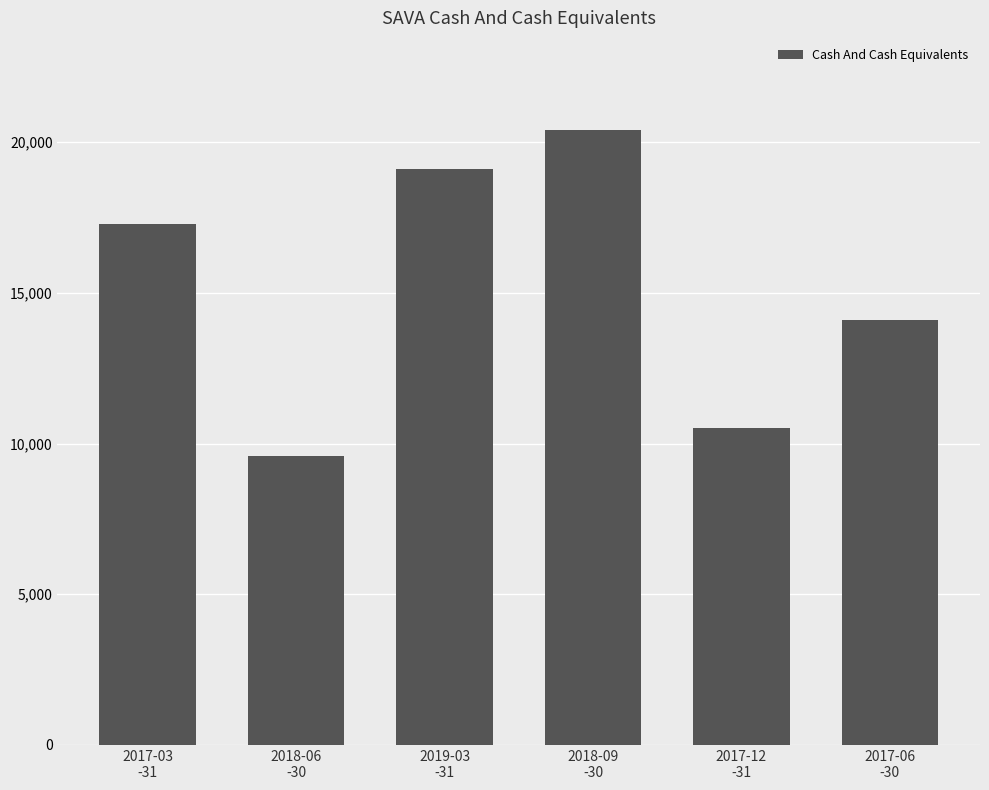

Reading left to right, transcribe all the data shown in this chart.

17300	9600	19100	20400	10500	14100